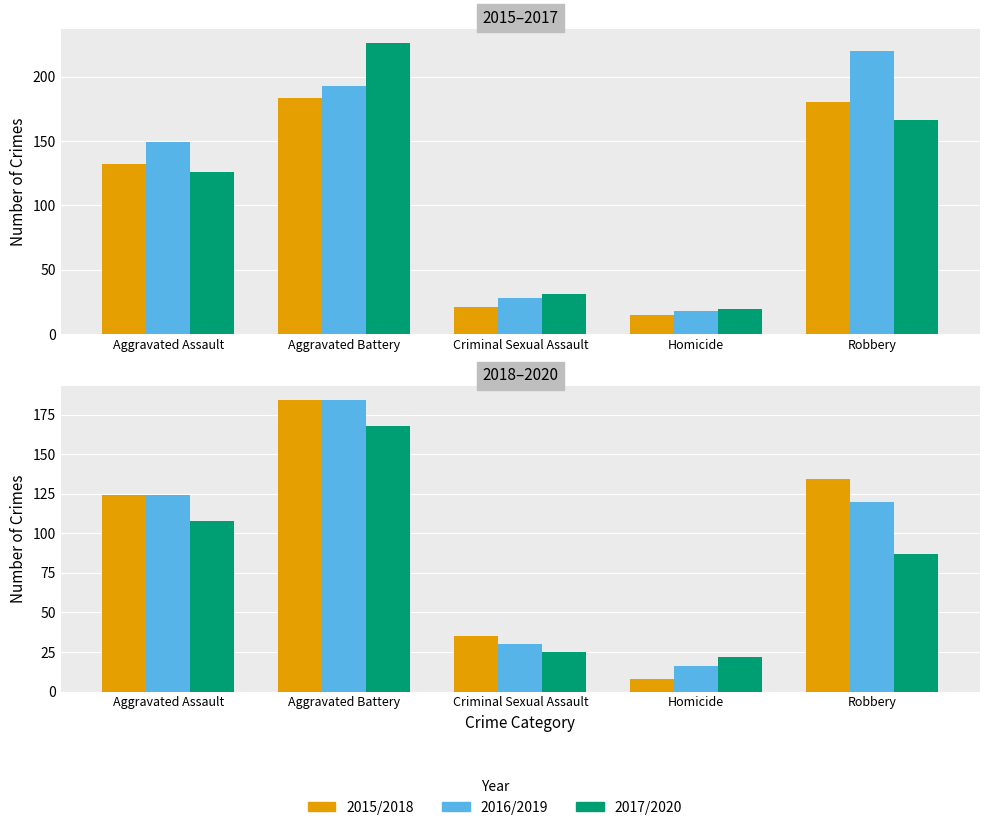

Which label corresponds to the smallest value in the chart?

Homicide